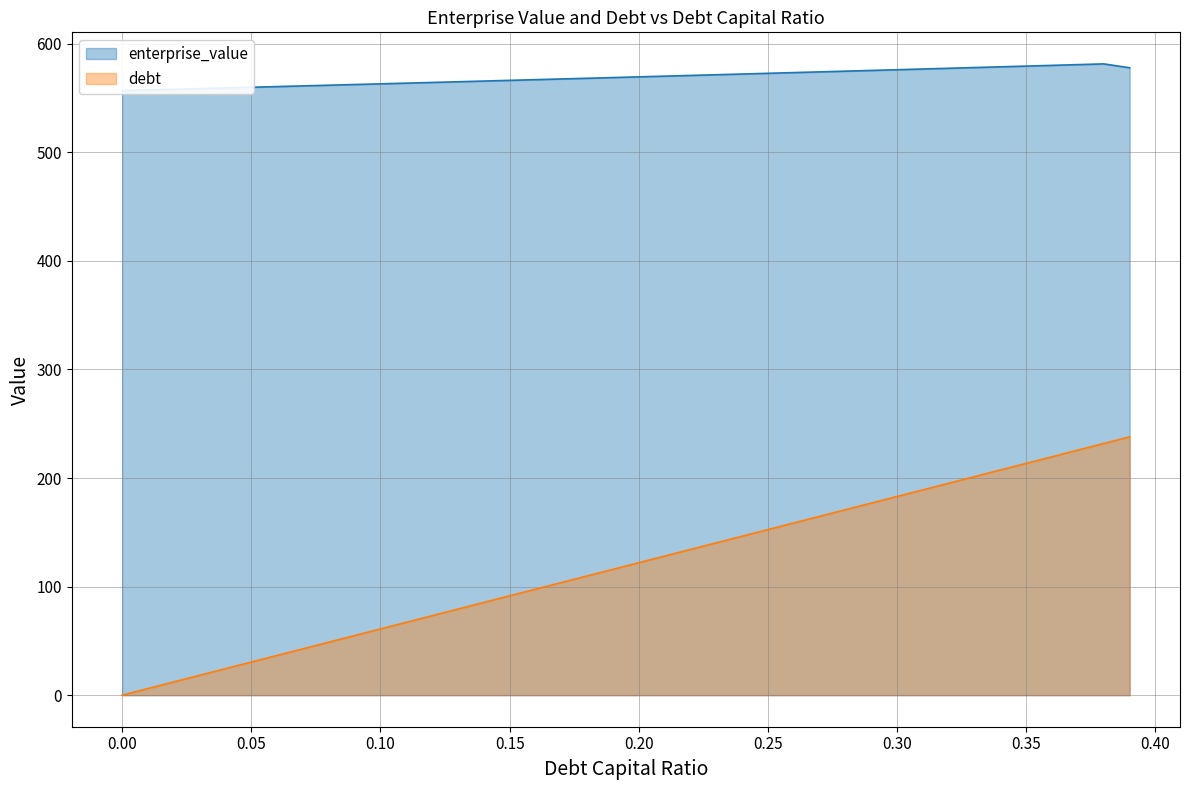

Does the chart have visible grid lines?

Yes